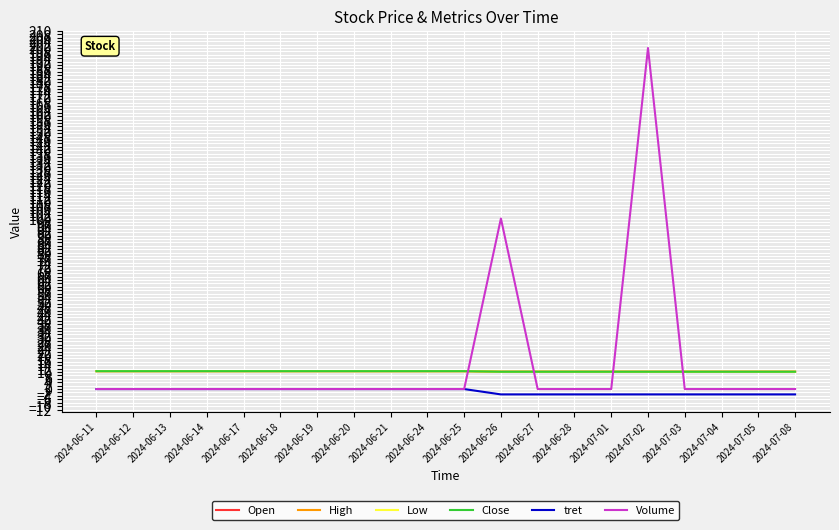

Does the chart have visible grid lines?

Yes